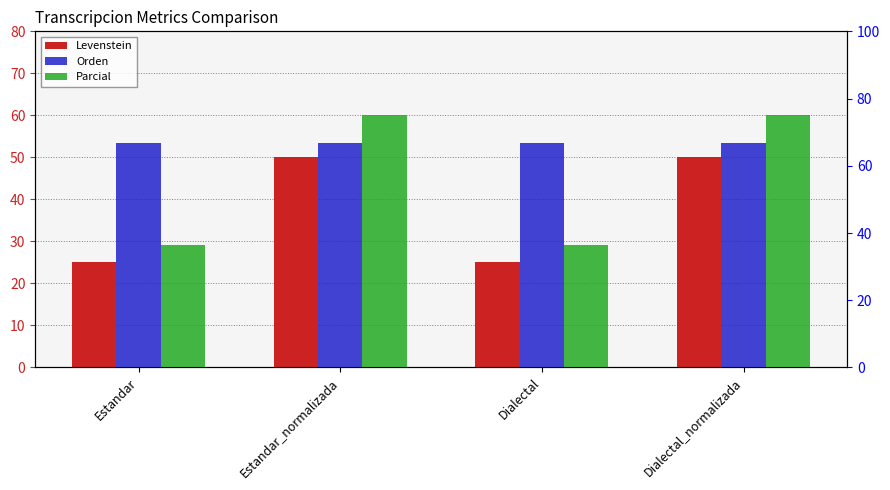

What is the lowest value of the Levenstein series?

25.0